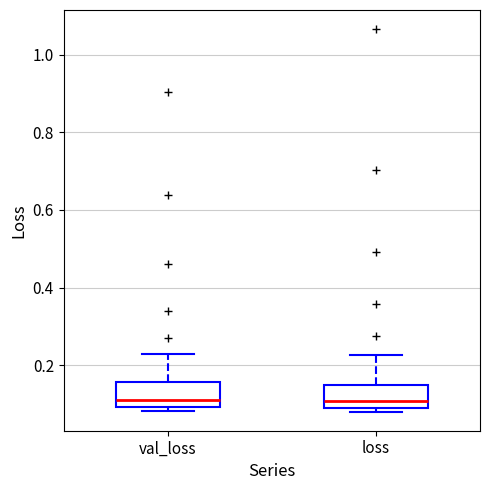

Reading left to right, transcribe this box plot: for each box, give where its median line is, the range the box spans, and where its two whiskers end, as read against the y-axis. The values are not printed on the chart, so give them approximately, as read against the axis.

val_loss: median 0.10 (just above the box's lower edge), box 0.10 to 0.16, whiskers 0.08 to 0.22
loss: median 0.10 (just above the box's lower edge), box 0.10 to 0.14, whiskers 0.08 to 0.22